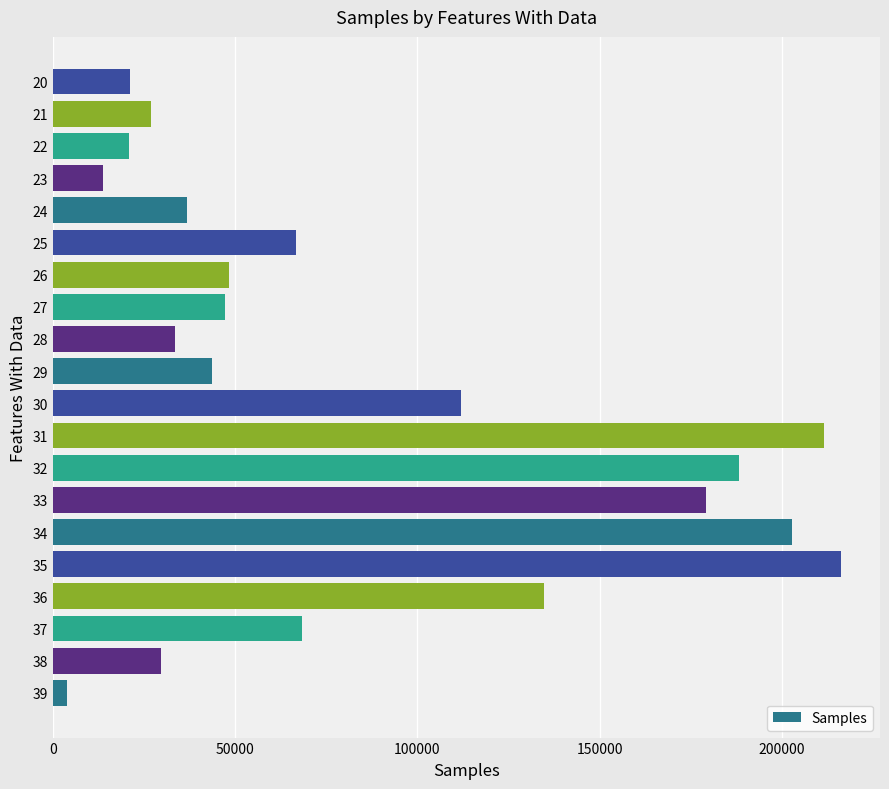

Read the value at 34, to the nearest 10.

202860